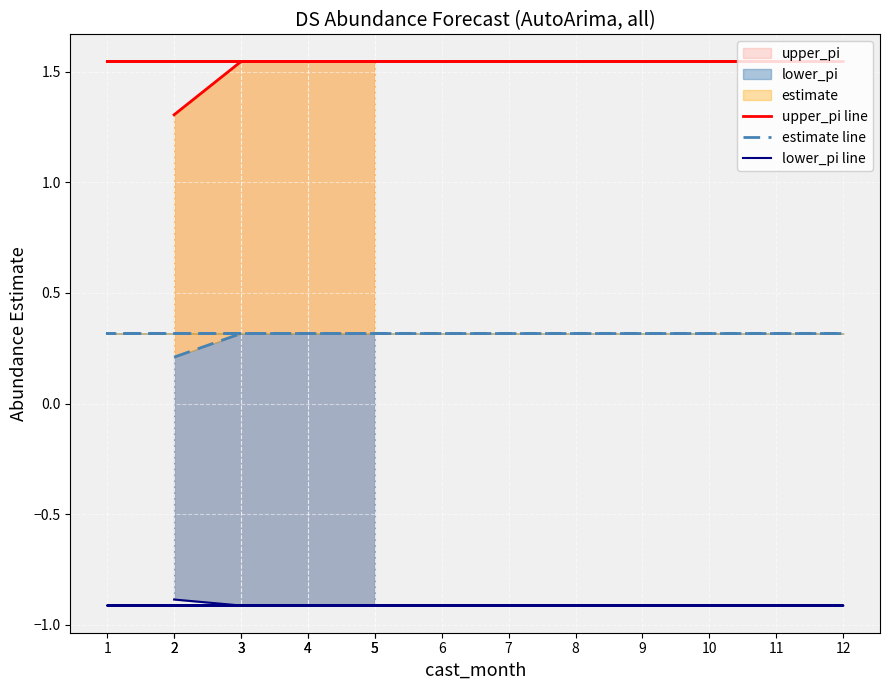

What is the minimum value shown in the chart?

-0.9